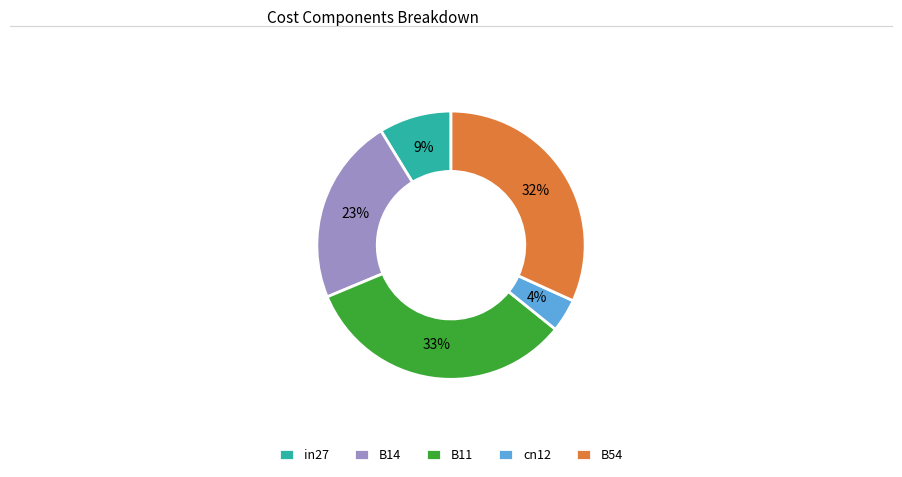

How many segments does this pie chart have?

5